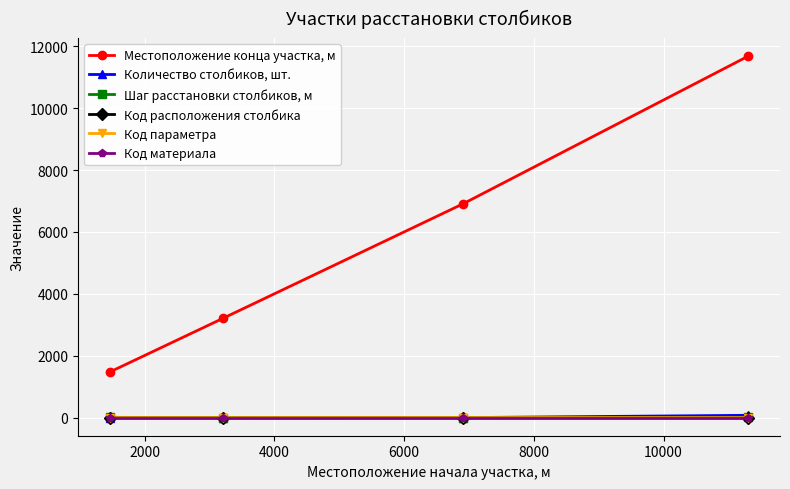

Does the chart have visible grid lines?

Yes